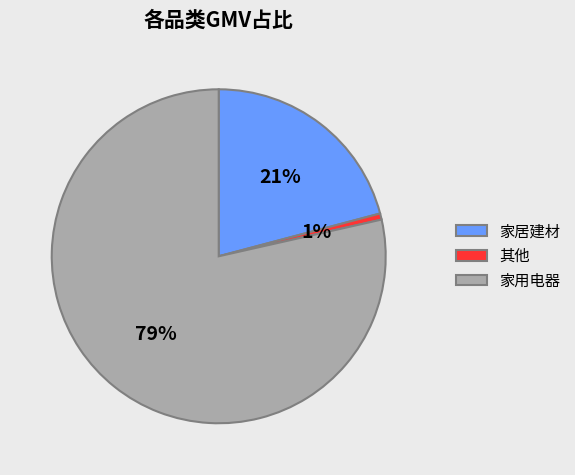

Does any single category account for the majority?

Yes